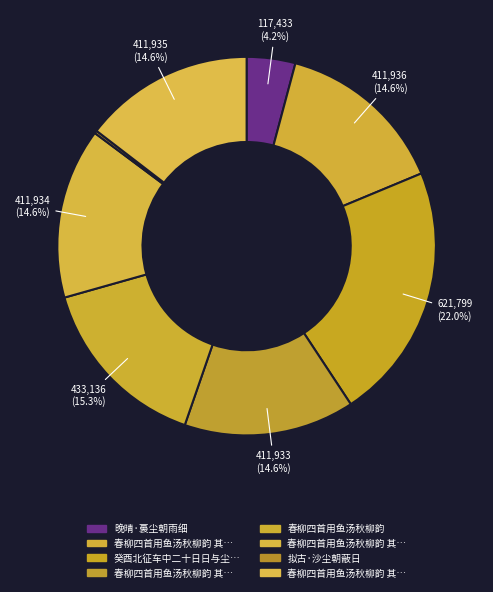

Rank the categories by value from highest to lowest.

癸酉北征车中二十日日与尘朝夕也歌以结之, 春柳四首用鱼汤秋柳韵, 春柳四首用鱼汤秋柳韵 其四, 春柳四首用鱼汤秋柳韵 其三, 春柳四首用鱼汤秋柳韵 其二, 春柳四首用鱼汤秋柳韵 其一, 晚晴·裛尘朝雨细, 拟古·沙尘朝蔽日